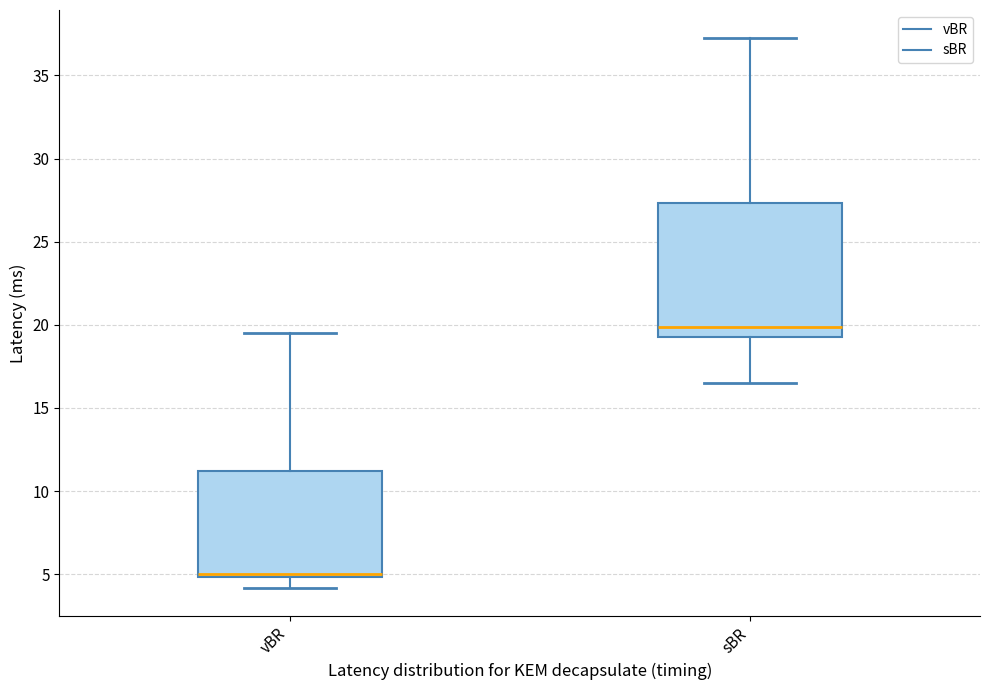

Reading left to right, transcribe this box plot: for each box, give where its median line is, the range the box spans, and where its two whiskers end, as read against the y-axis. The values are not printed on the chart, so give them approximately, as read against the axis.

vBR: median 5.0 (drawn on the box's lower edge), box 5.0 to 11.0, whiskers 4.0 to 19.5
sBR: median 20.0, box 19.5 to 27.5, whiskers 16.5 to 37.5